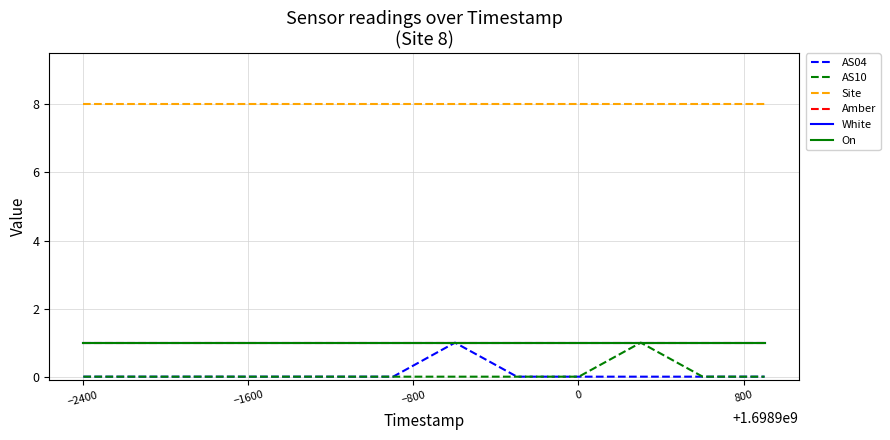

True or false: On has more than 0 interior local peaks.

False